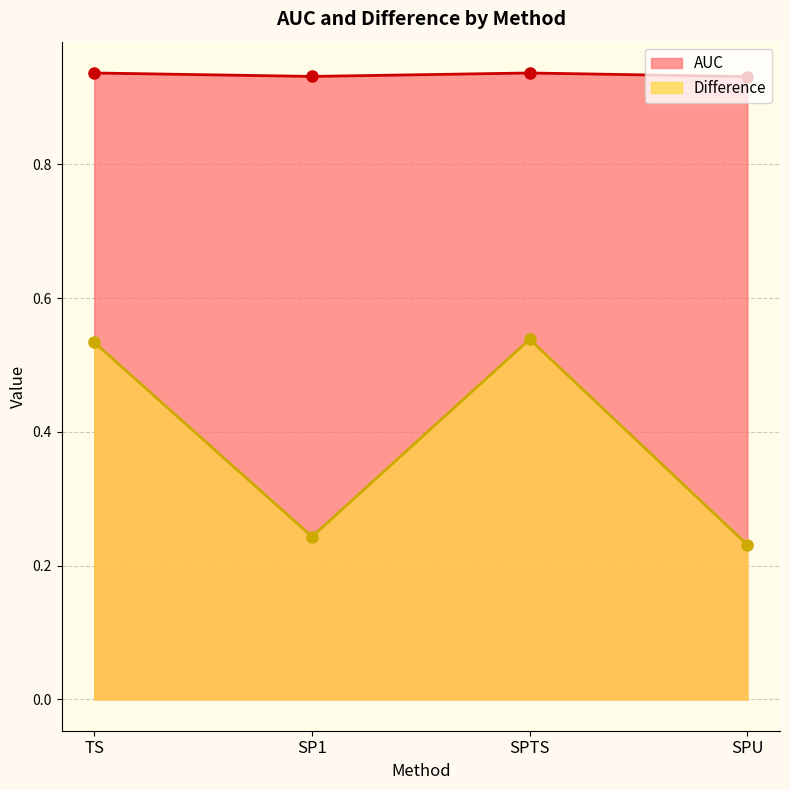

How many AUC values are between 0 and 1?

4